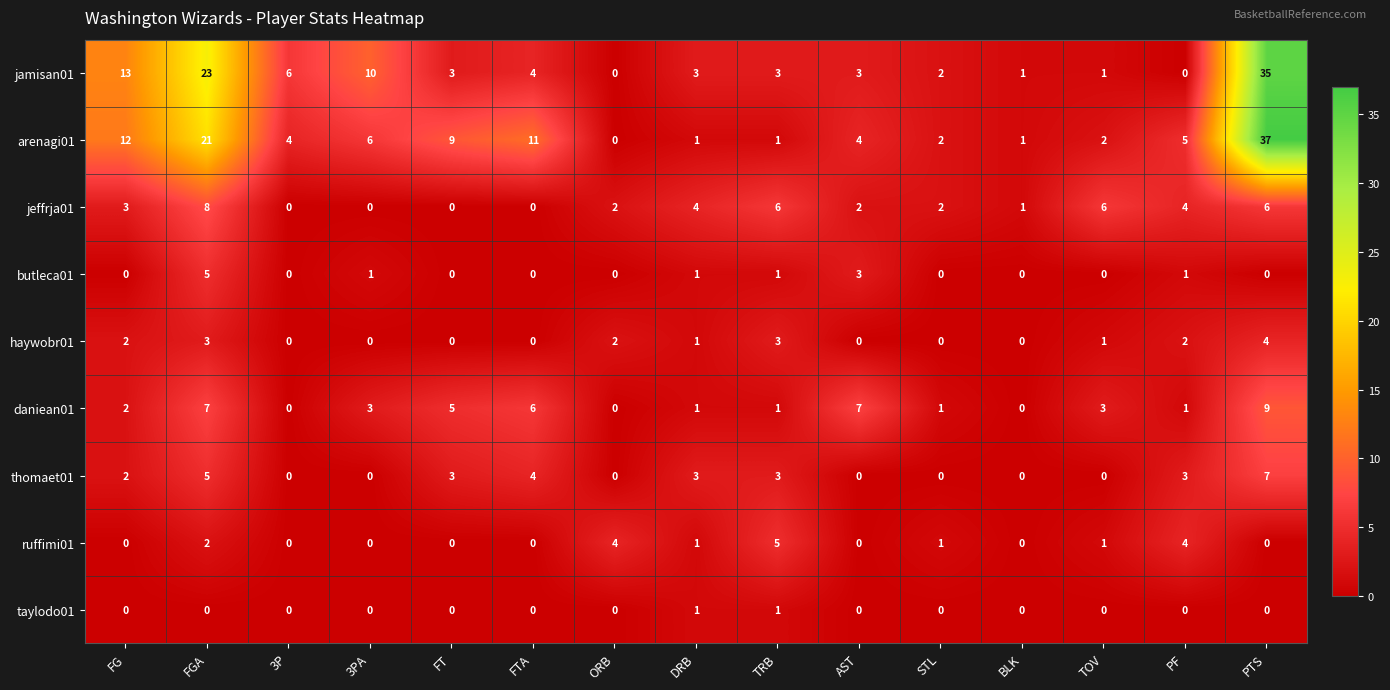

Is it true that taylodo01 equals 1 at FT?

False